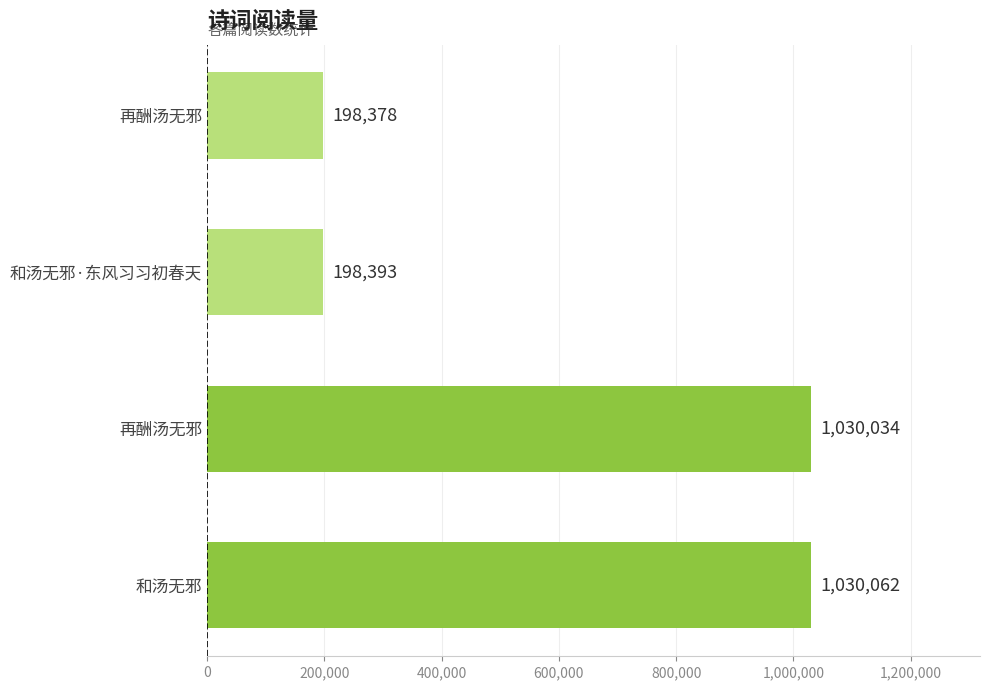

How many bars are there in total?

4